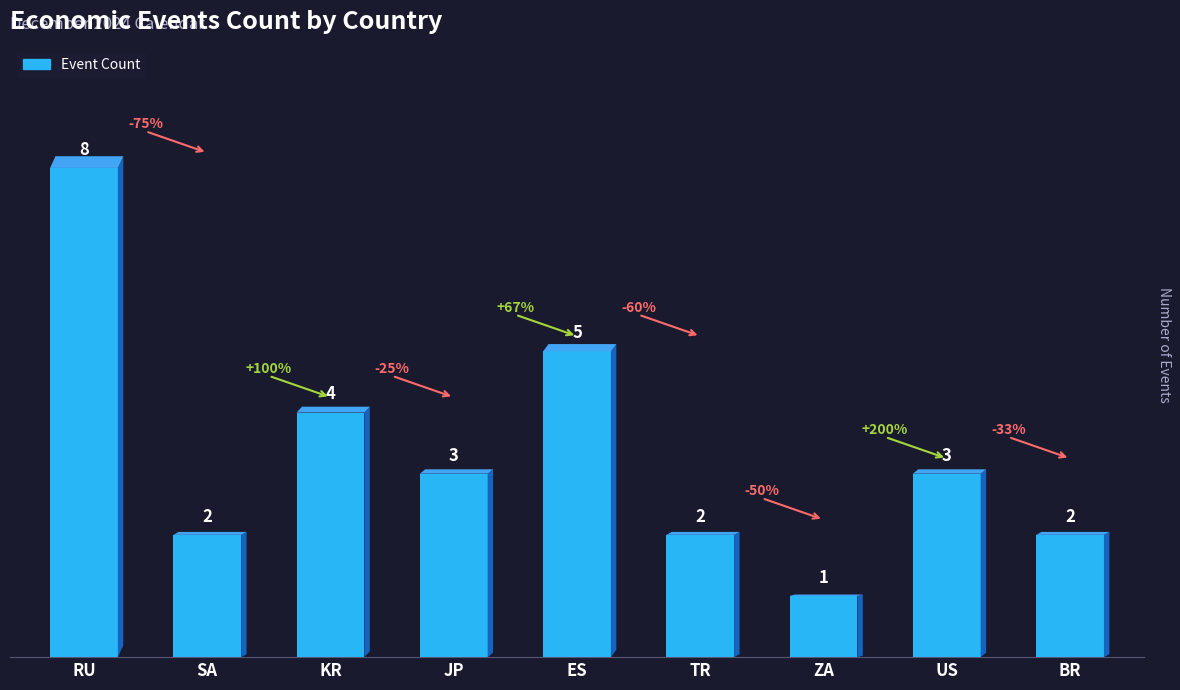

Reading left to right, what are all the values shown in this chart?

8	2	4	3	5	2	1	3	2